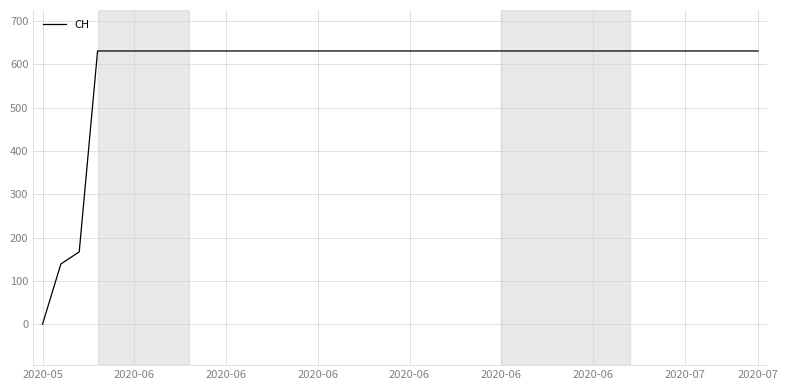

What is the difference between the maximum and minimum values?

631